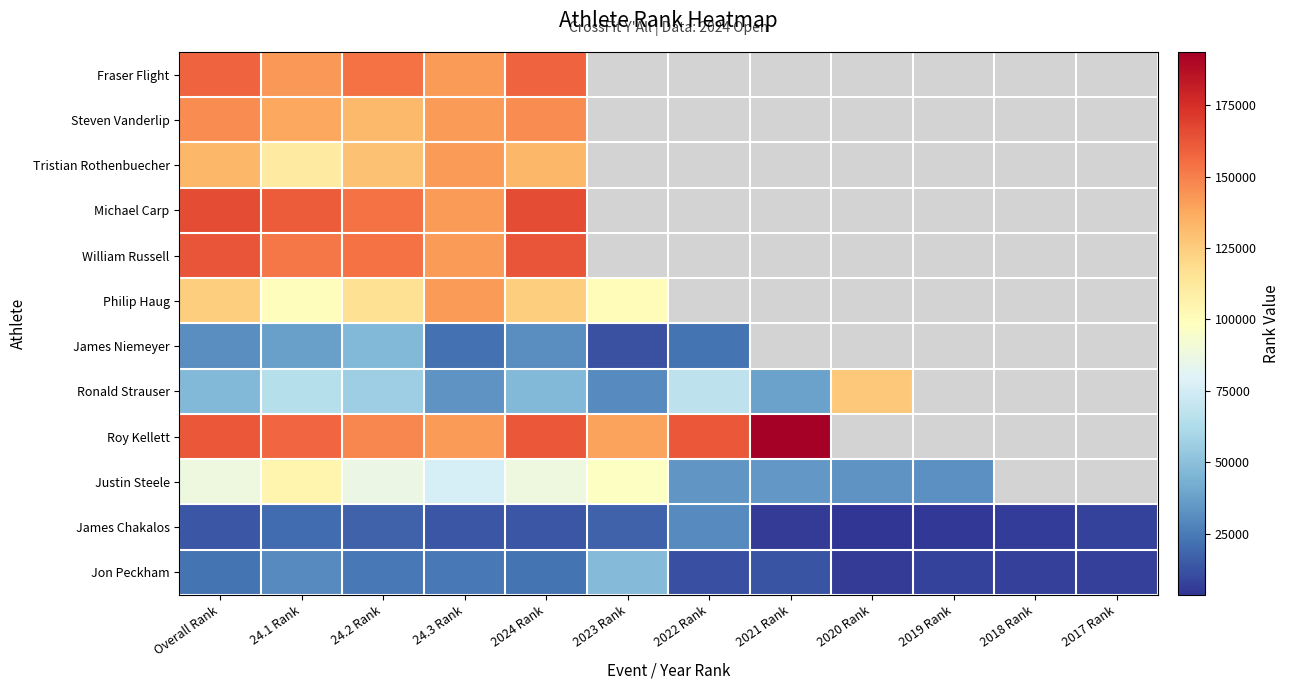

At which label is Steven Vanderlip closest to 139572?

24.1 Rank